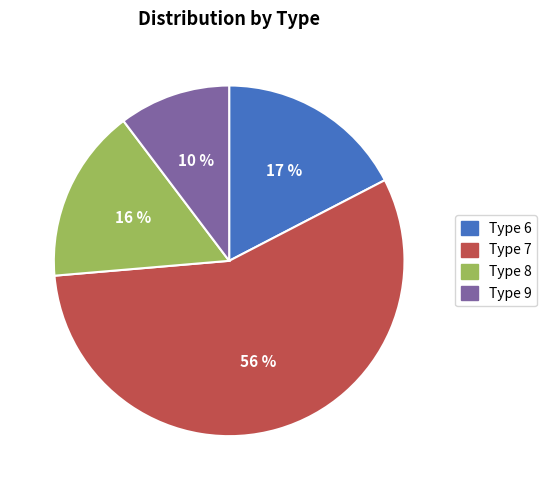

Does any single category account for the majority?

Yes